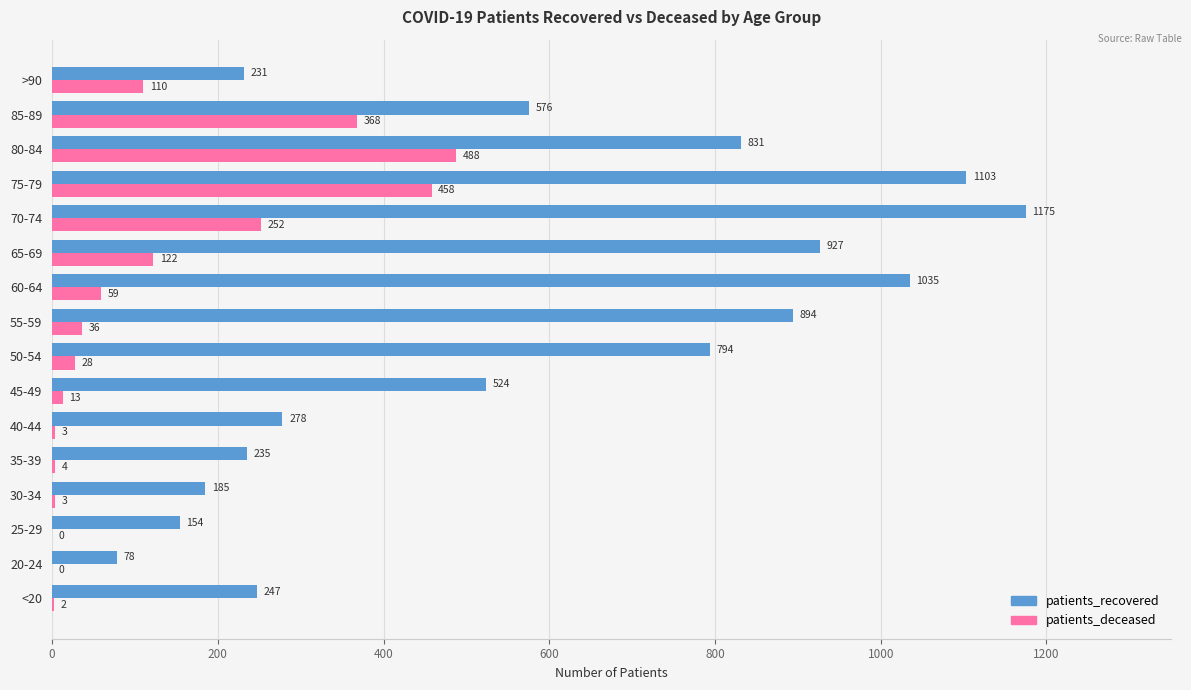

What is the greatest value displayed?

1175